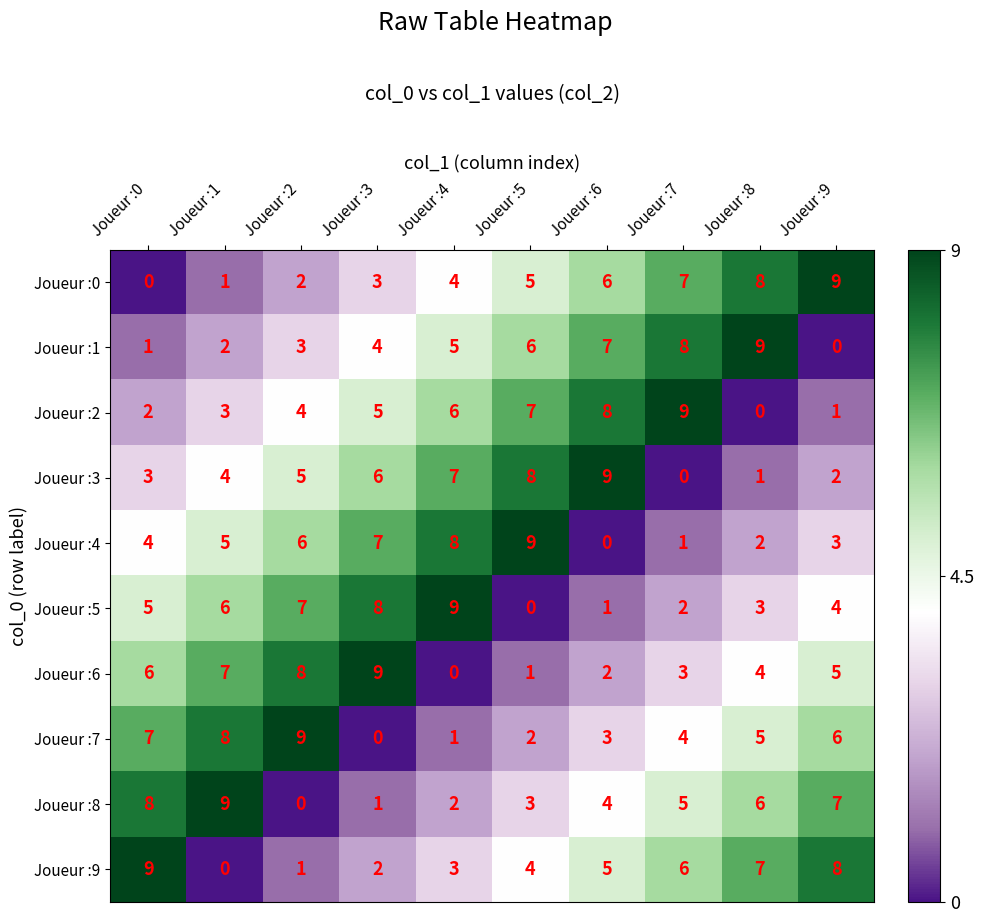

Rank the series at Joueur :5 from lowest to highest value.

Joueur :5, Joueur :6, Joueur :7, Joueur :8, Joueur :9, Joueur :0, Joueur :1, Joueur :2, Joueur :3, Joueur :4